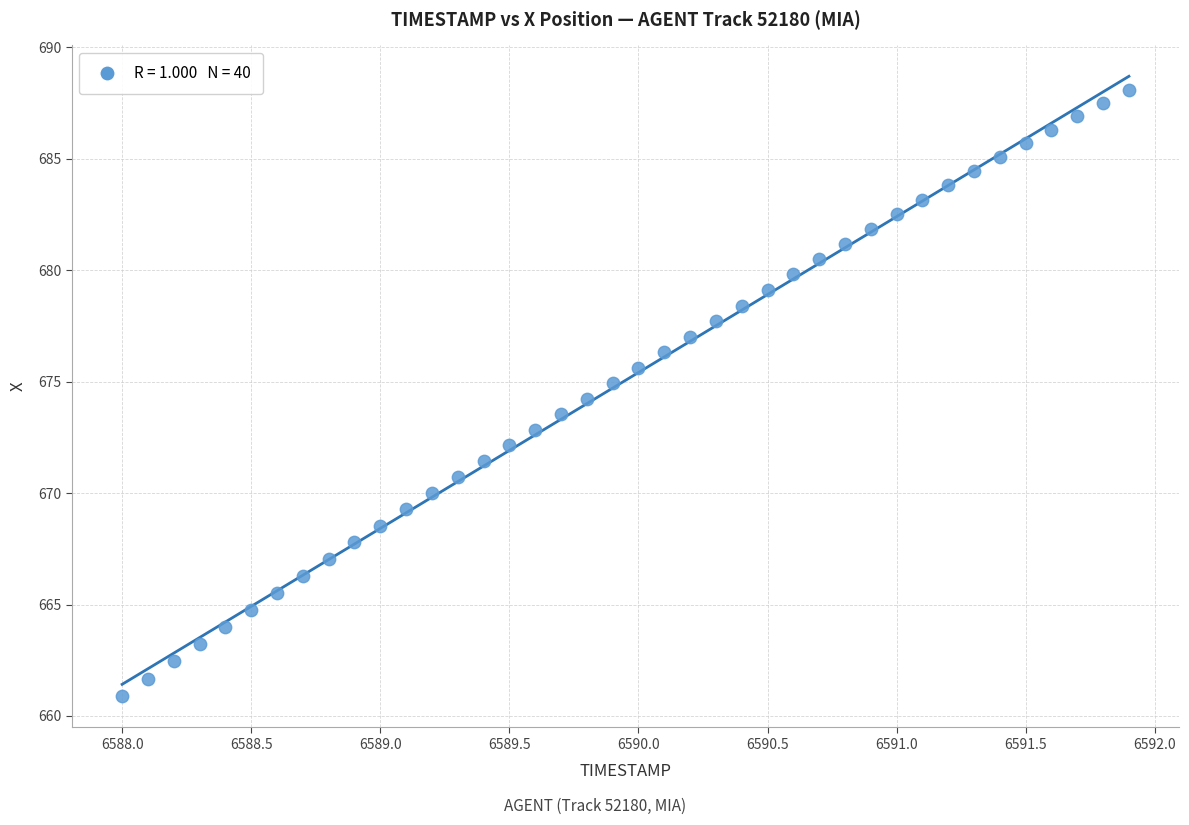

What is the range of Y values (max minus min)?

27.2